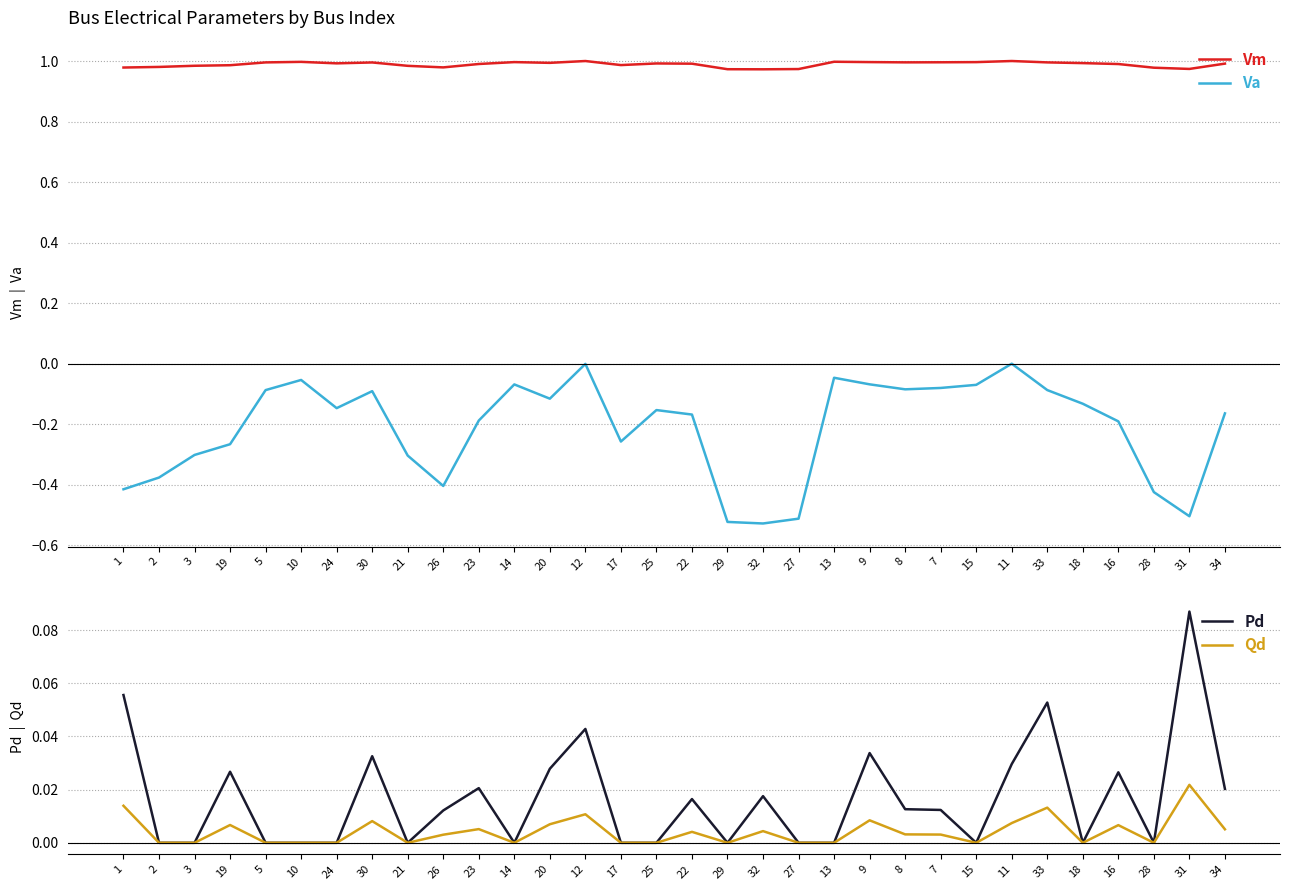

List the labels in order of Qd value, smallest first.

2, 3, 5, 10, 24, 21, 14, 17, 25, 29, 27, 13, 15, 18, 28, 26, 7, 8, 22, 32, 34, 23, 16, 19, 20, 11, 30, 9, 12, 33, 1, 31